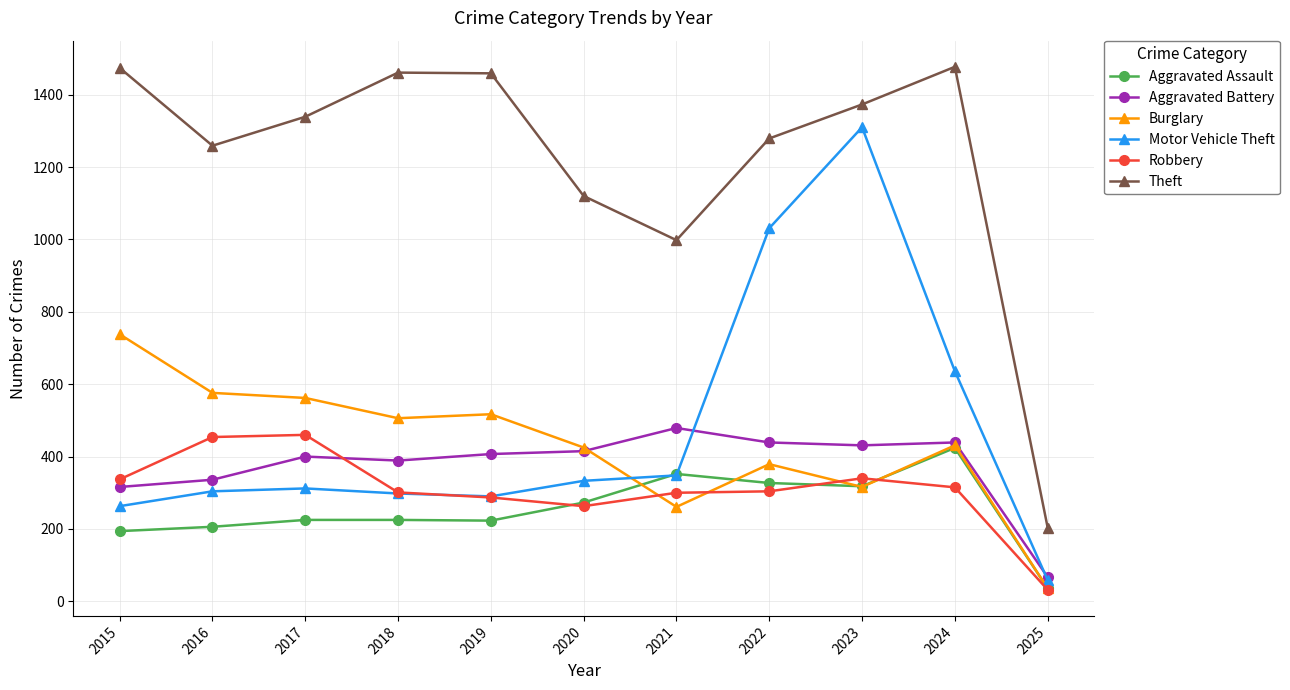

Which series has the largest range (max minus min)?

Theft